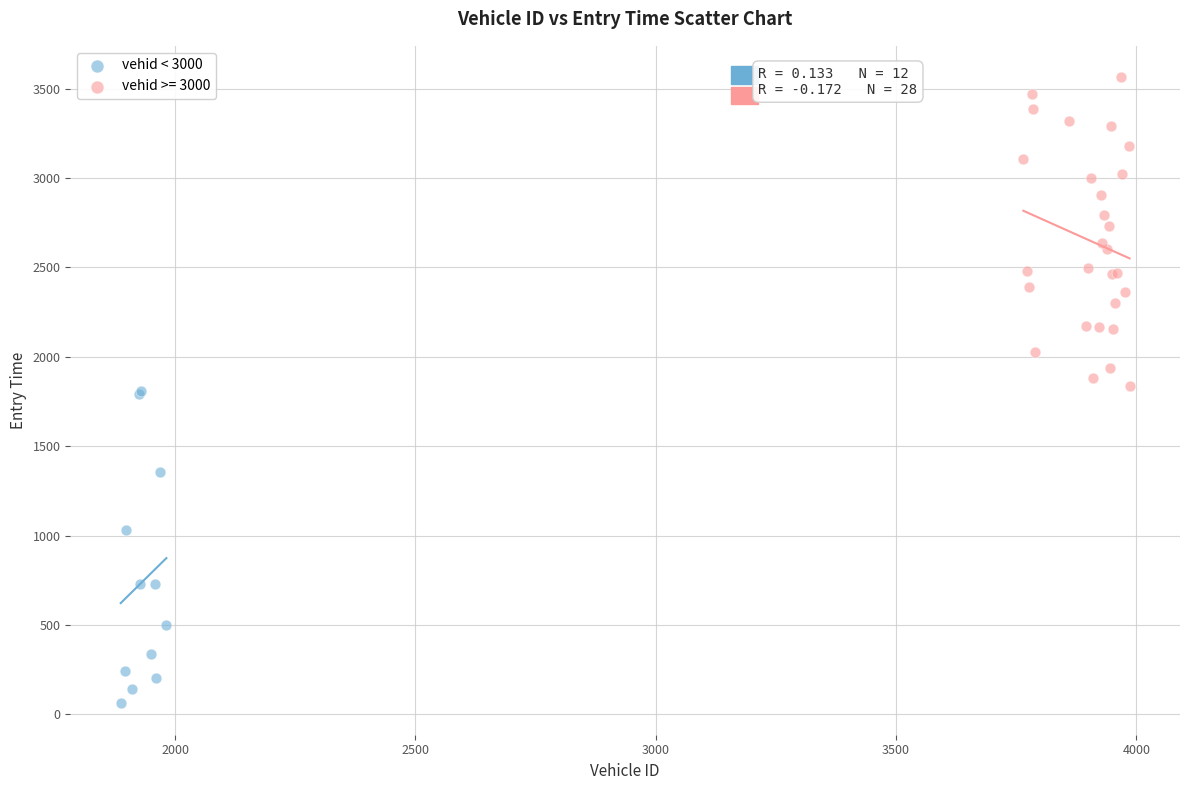

Which series reaches the maximum Y coordinate?

vehid >= 3000